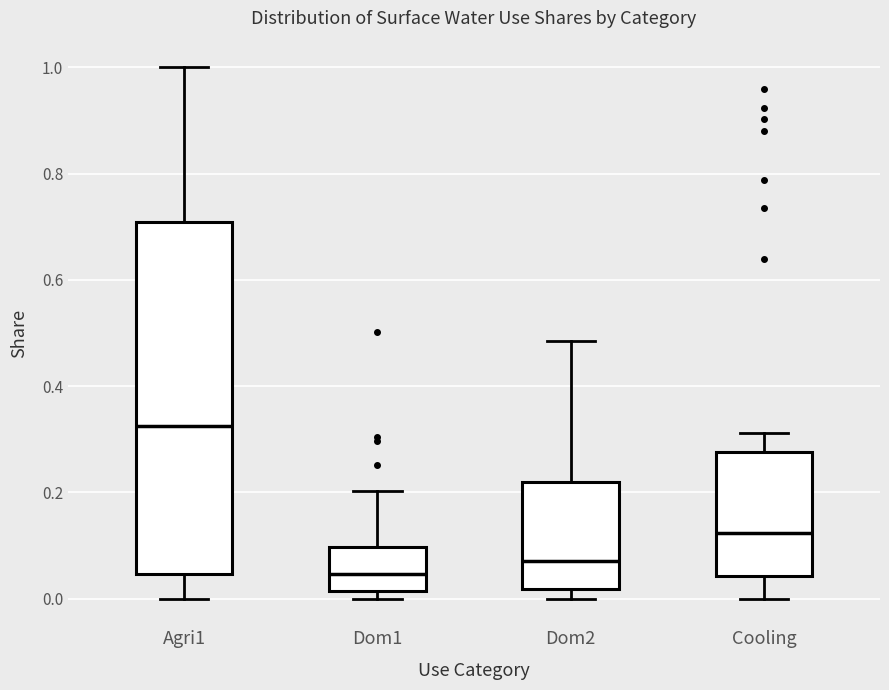

Where is the upper edge of the box for Dom2 on the y-axis? The values are not printed on the chart, so give them approximately, as read against the axis.

0.22